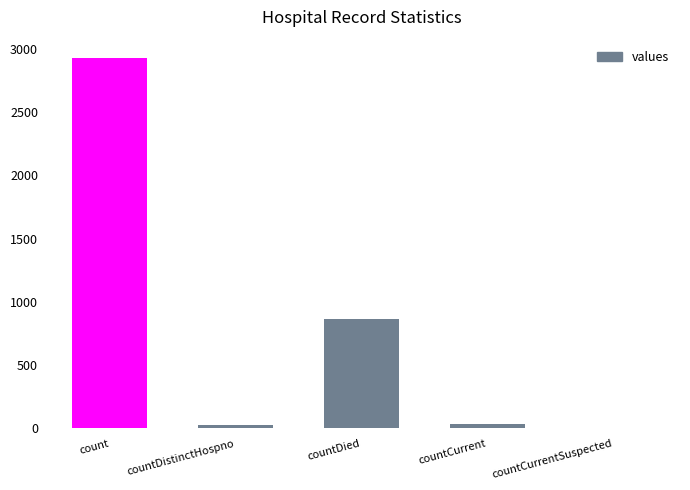

Where is the data nearest to the value 1462?

countDied